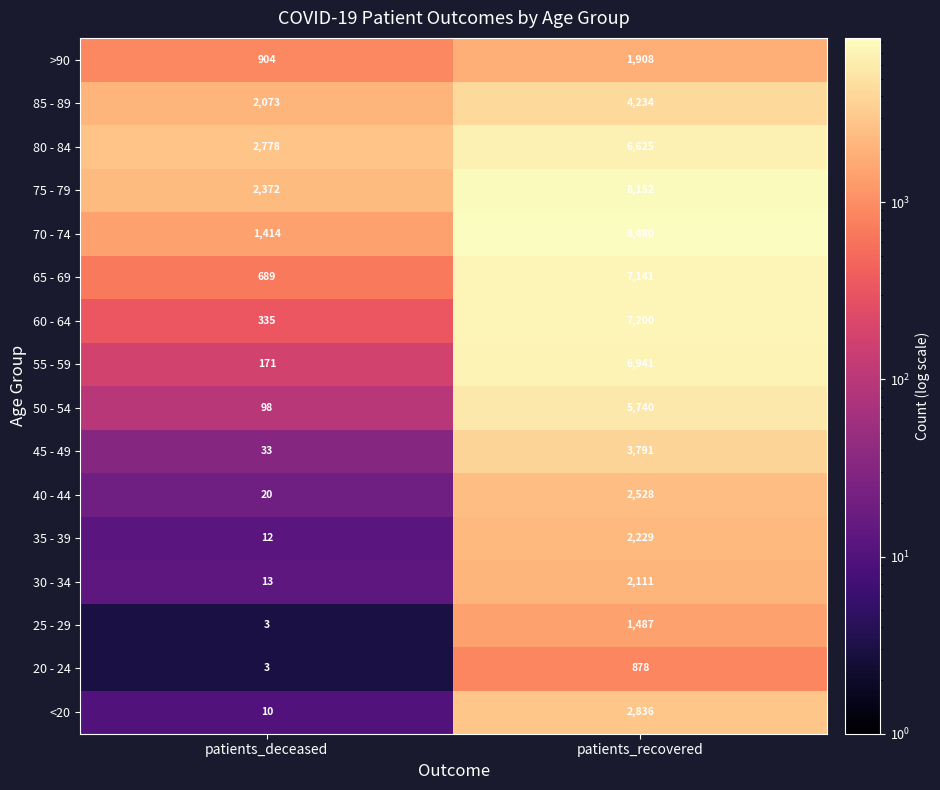

What is the difference between the highest and lowest values at patients_recovered?

7602